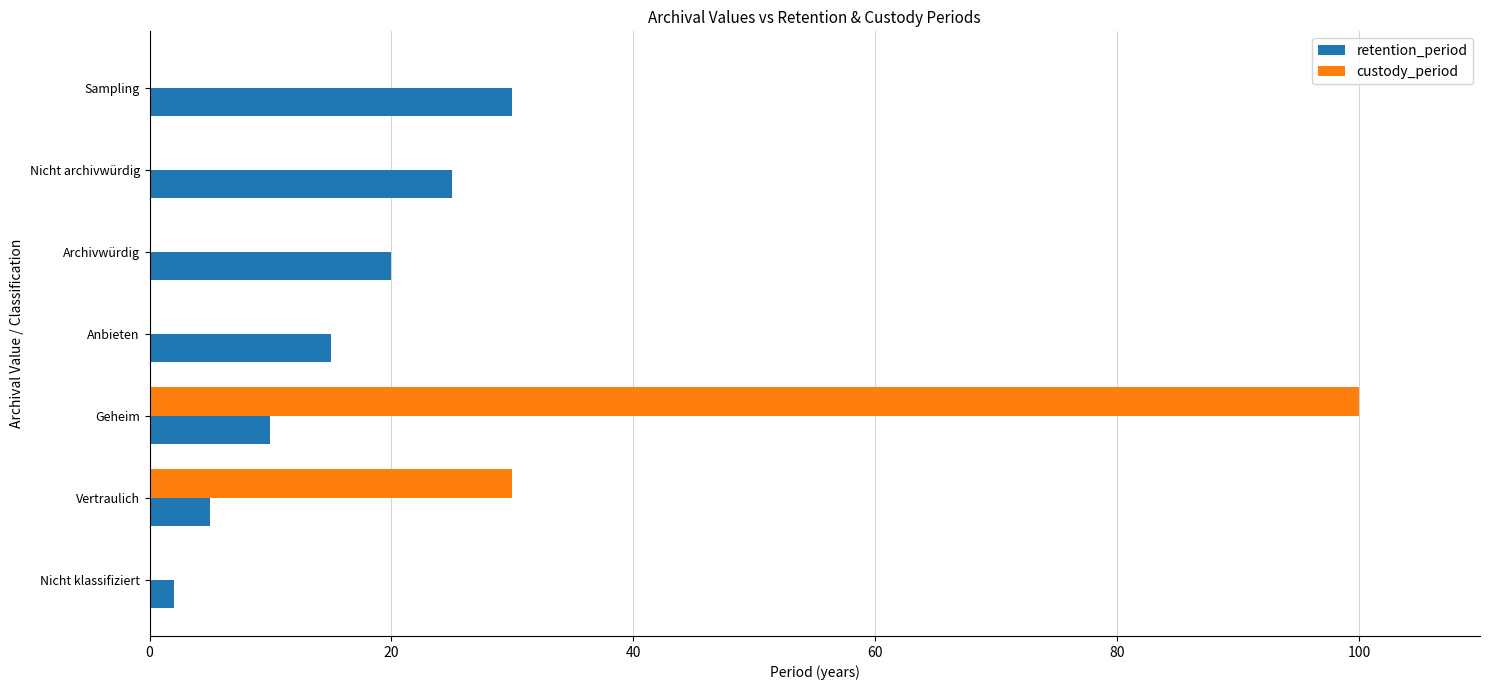

Is it true that retention_period equals 23 at Anbieten?

False